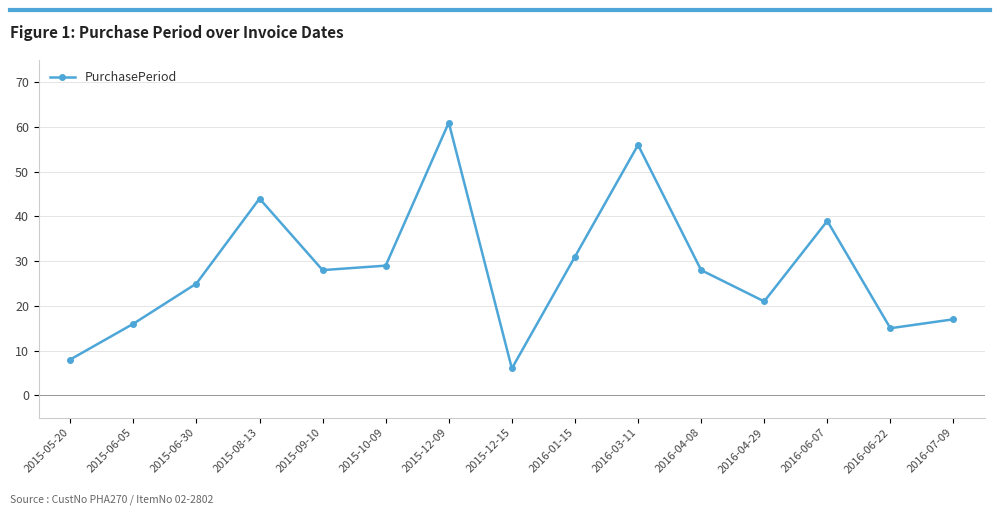

Where does the data first go above 28?

2015-08-13